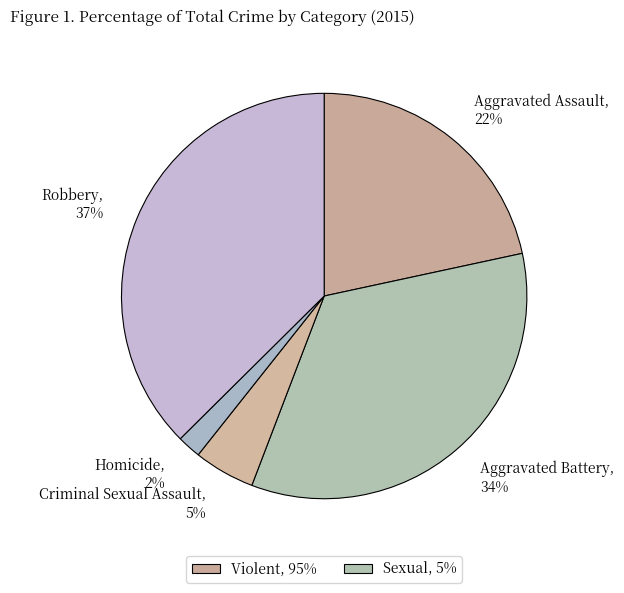

To the nearest percent, what is the difference between the Criminal Sexual Assault and Homicide slice percentages?

3%